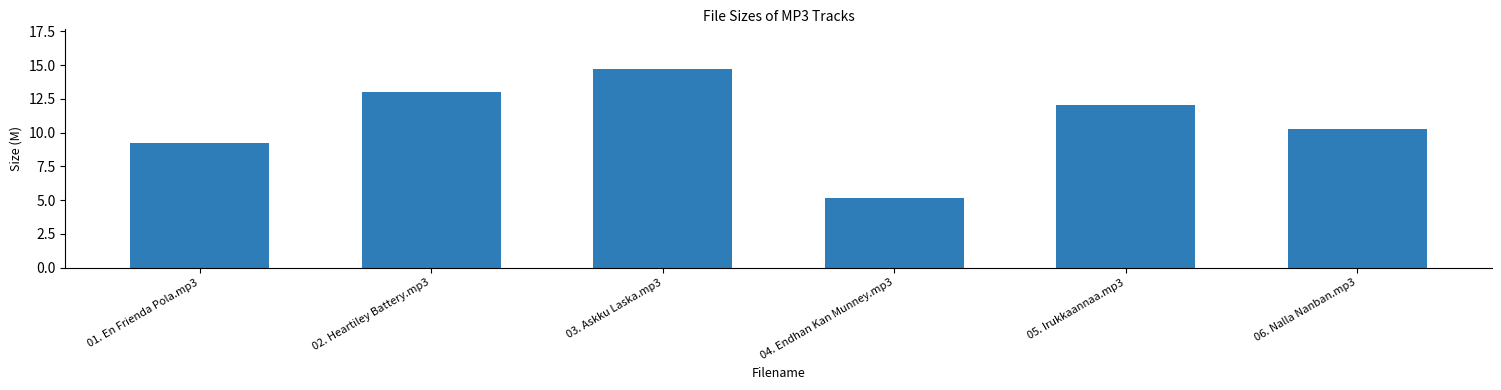

What is the smallest value displayed?

5.2